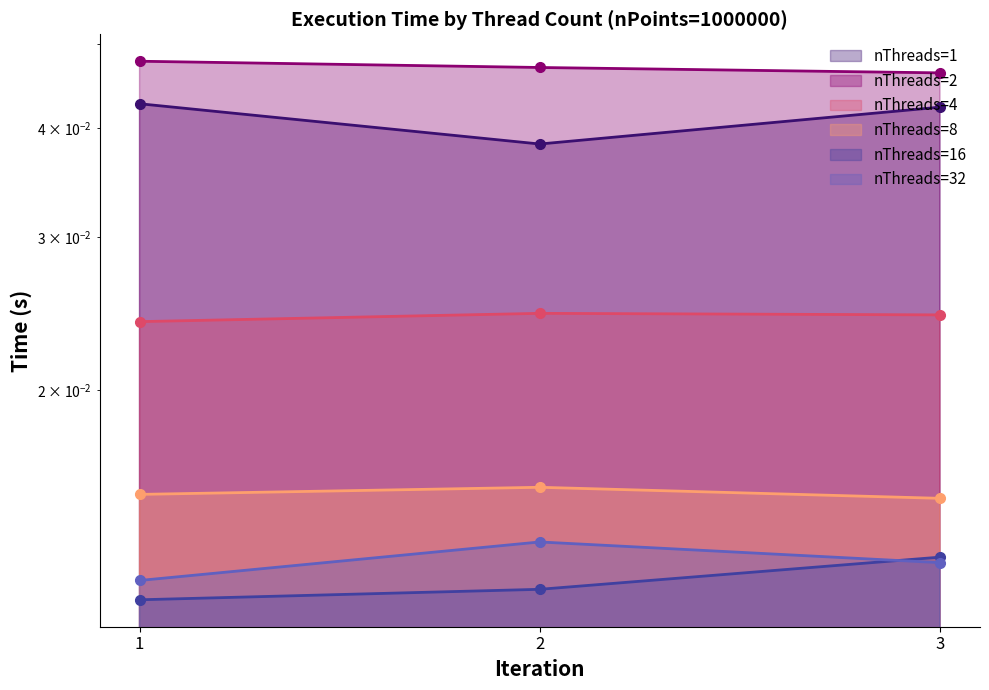

Count the nThreads=4 values in the range 0 to 1.

3